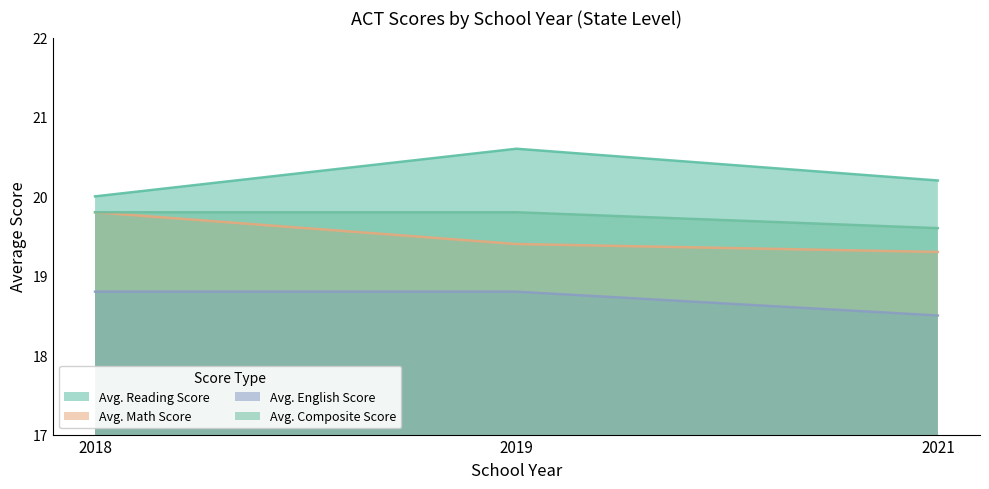

Which category has the lowest value across all series?

2021